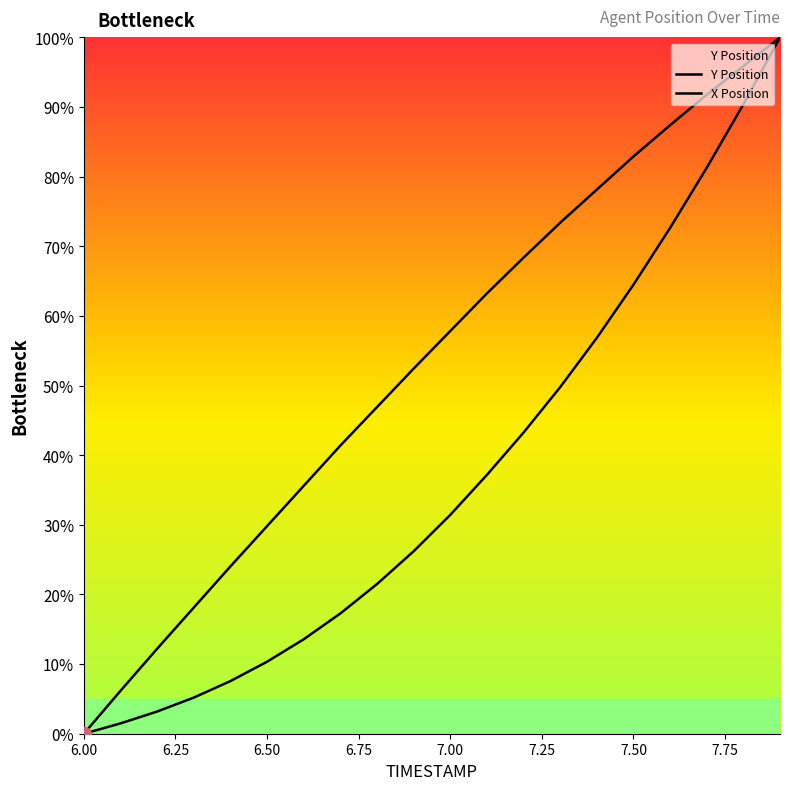

What is the label of the 6th point from the right?

7.4